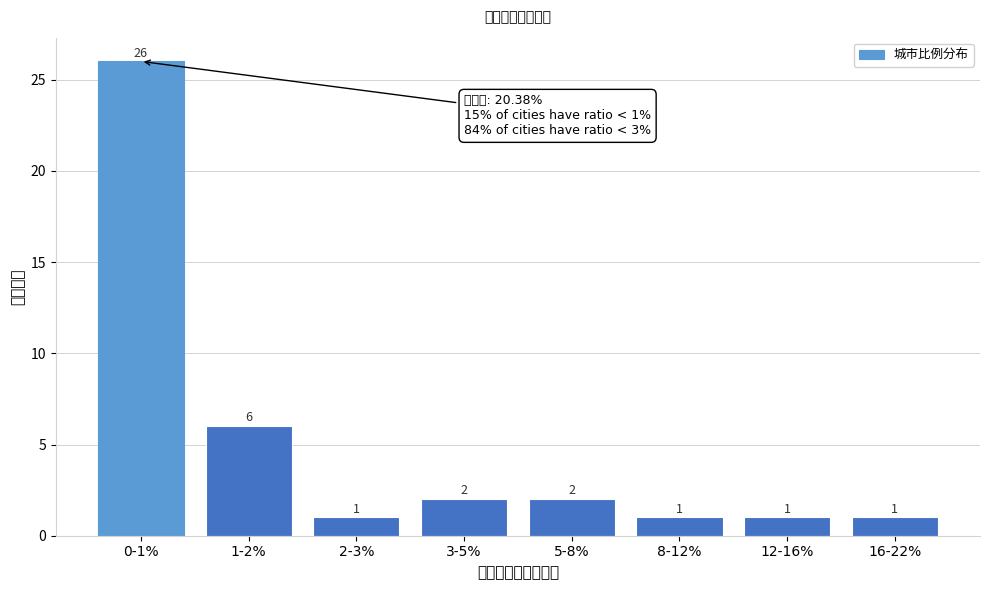

Reading right to left, transcribe all the data shown in this chart.

16-22%=1	12-16%=1	8-12%=1	5-8%=2	3-5%=2	2-3%=1	1-2%=6	0-1%=26